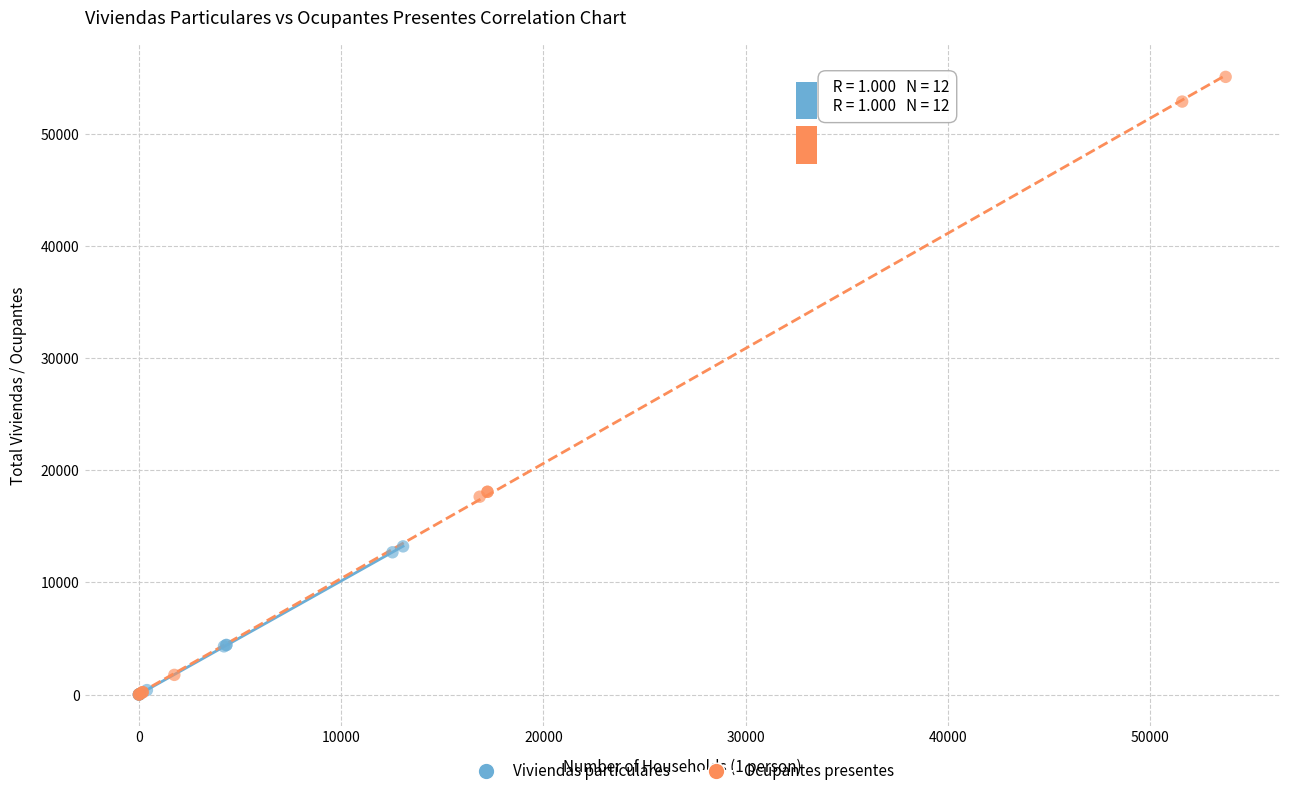

What are all the series names shown in the legend?

Viviendas particulares, Ocupantes presentes